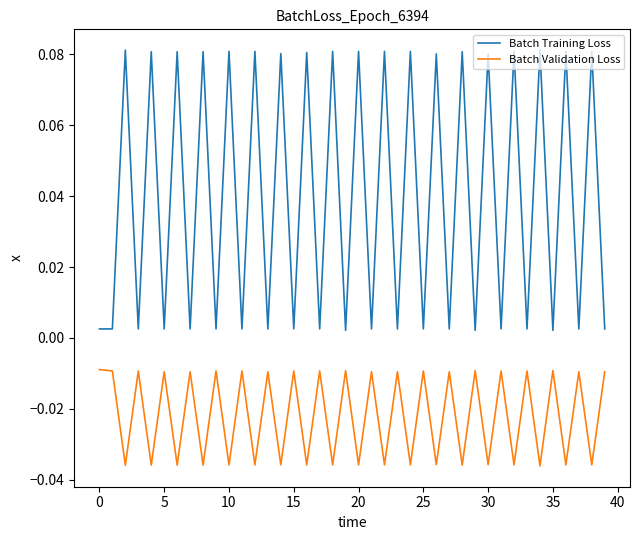

Rank the series by their maximum value, from highest to lowest.

Batch Training Loss, Batch Validation Loss